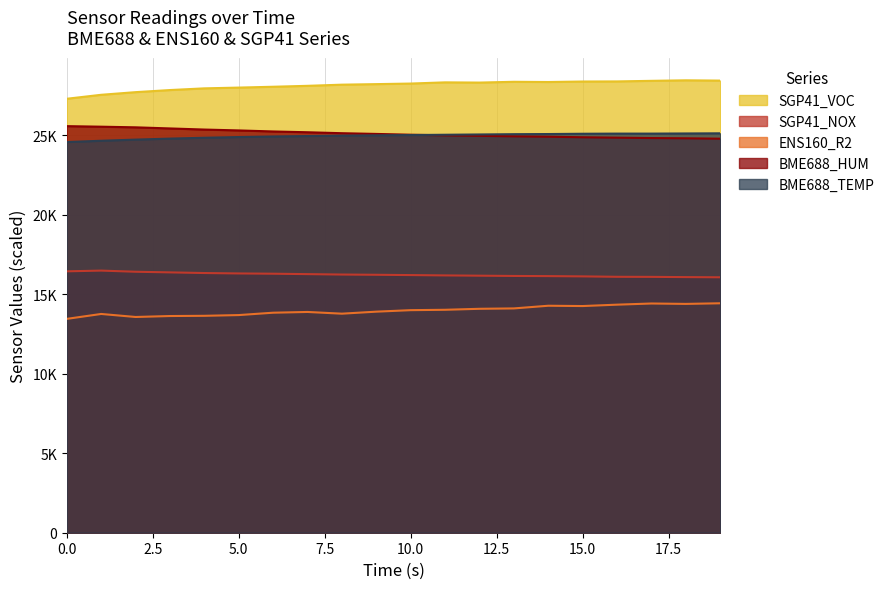

What is the value of the SGP41_NOX point at the 14th from the left?

16154